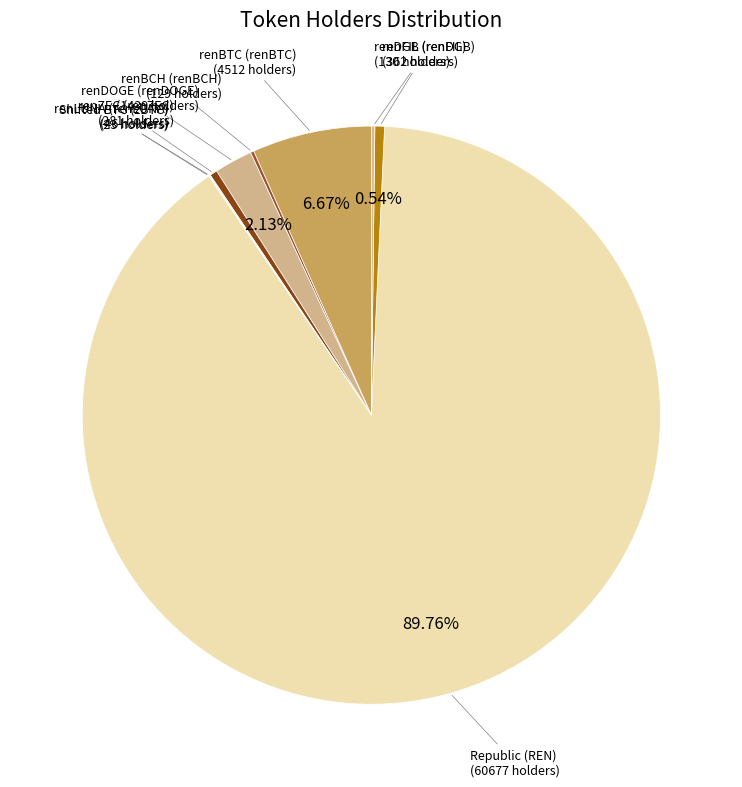

Which category accounts for the majority?

Republic (REN)